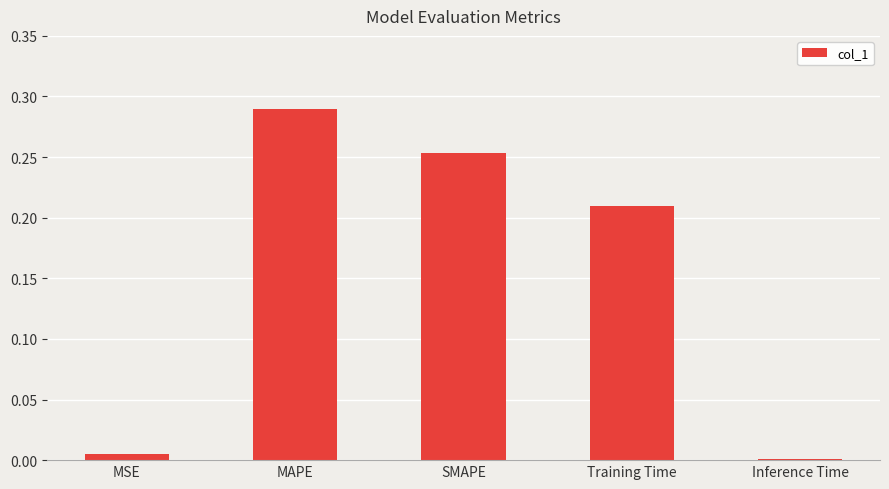

What is the label of the 2nd bar from the right?

Training Time